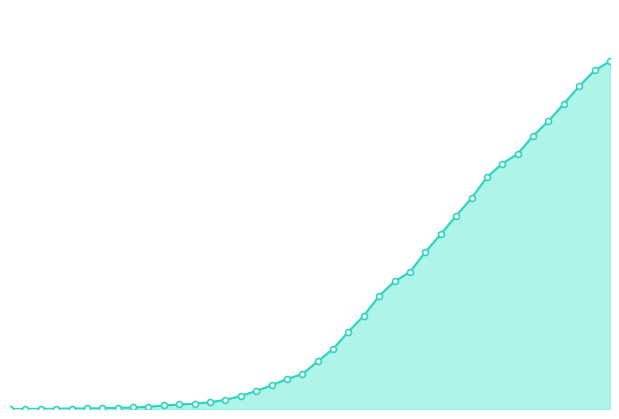

Does the chart have visible grid lines?

No